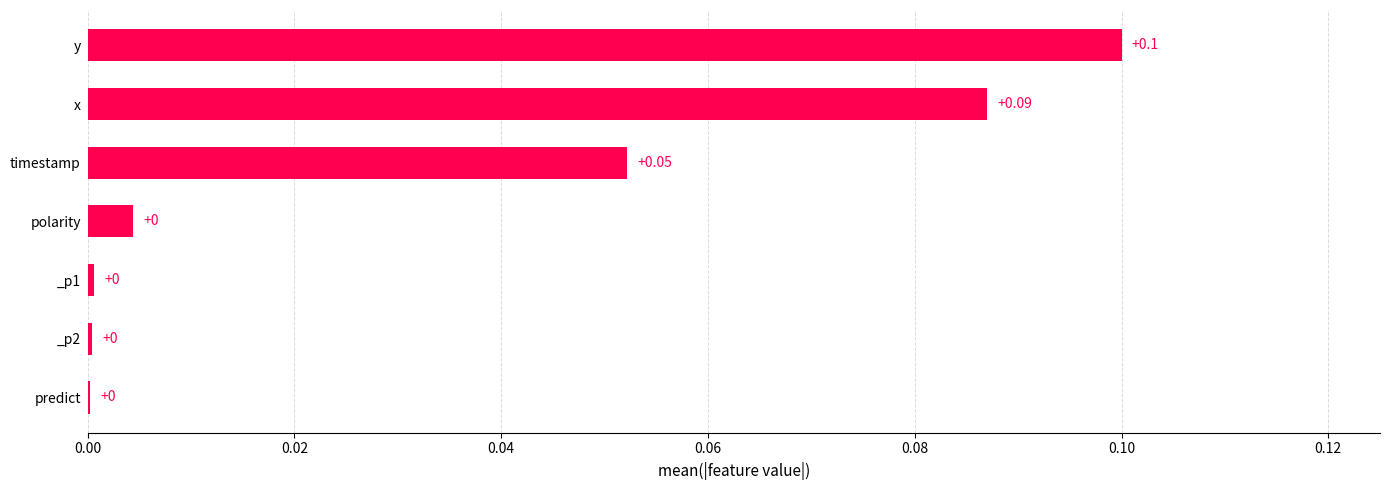

Which has a higher value, _p2 or x?

x